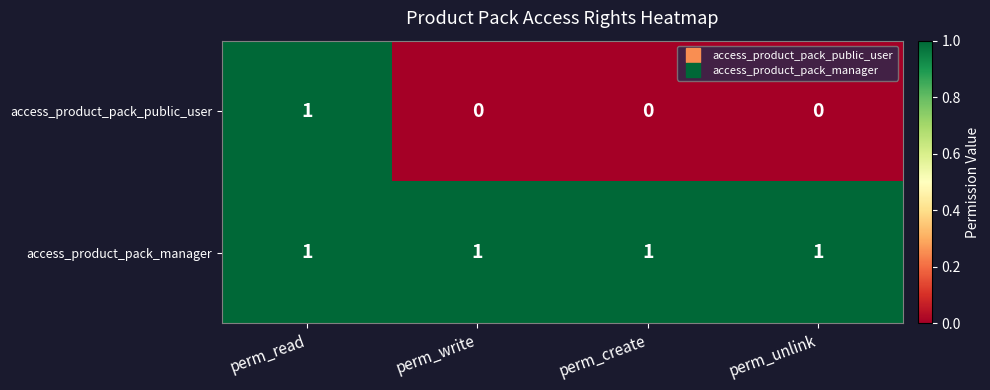

What is the spread (max minus min) of values at perm_unlink?

1